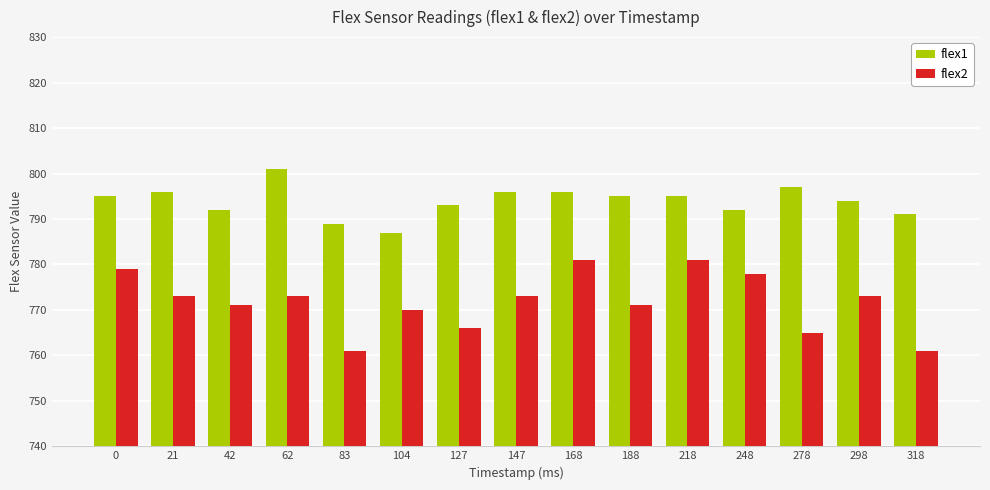

What are all the series names shown in the legend?

flex1, flex2